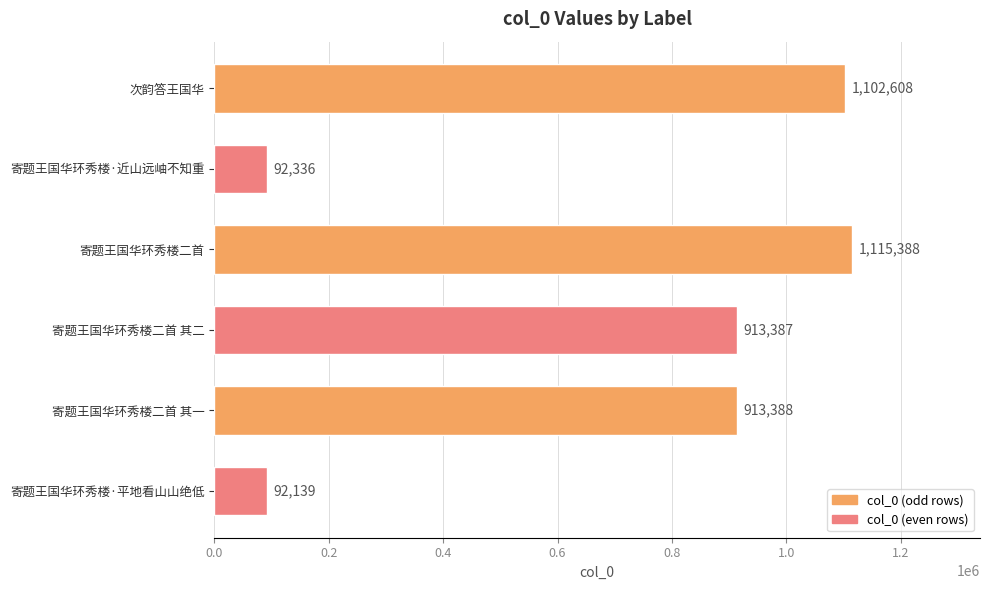

What is the change in value from 次韵答王国华 to 寄题王国华环秀楼二首?

+12780